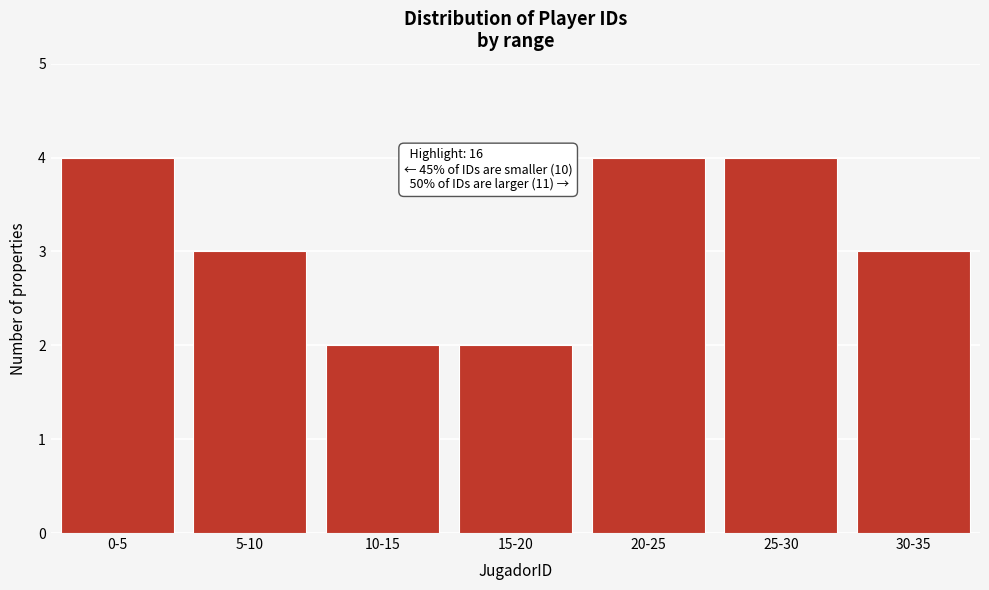

Reading right to left, transcribe all the data shown in this chart.

30-35=3	25-30=4	20-25=4	15-20=2	10-15=2	5-10=3	0-5=4